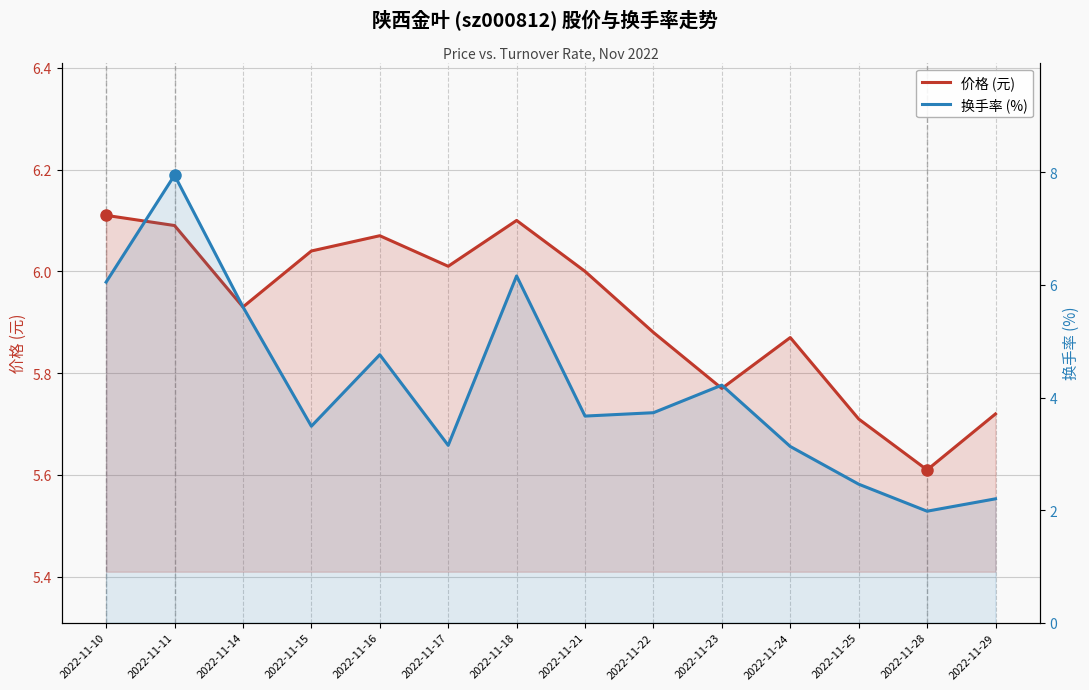

What is the value of the 价格 (元) point at the 4th from the left?

6.0